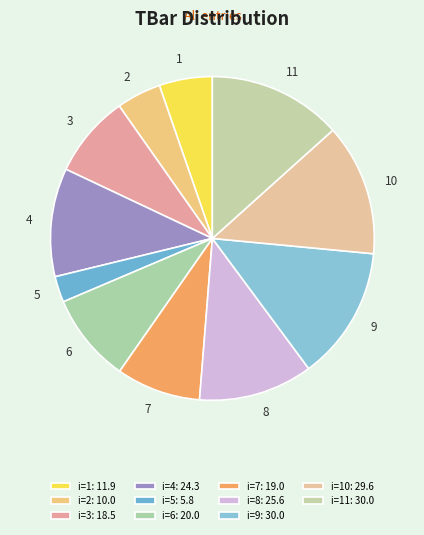

How many segments does this pie chart have?

11